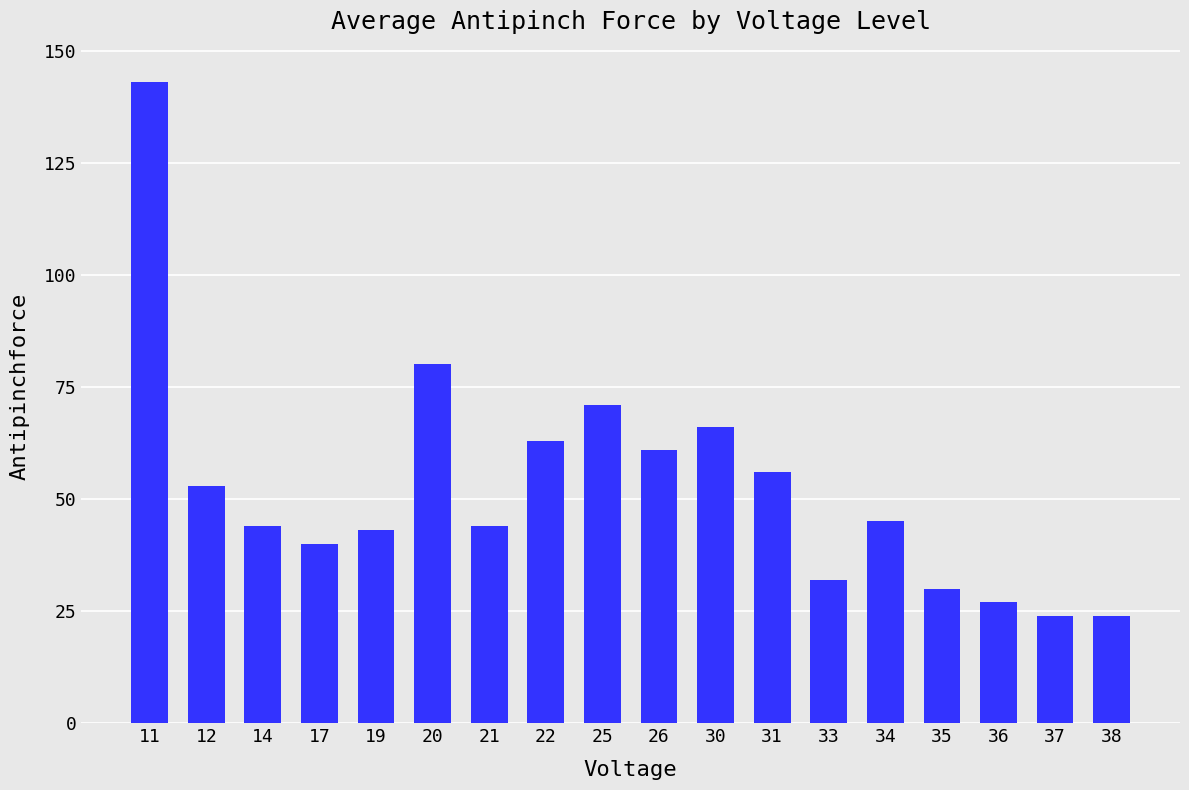

How many data points does each series have?

18